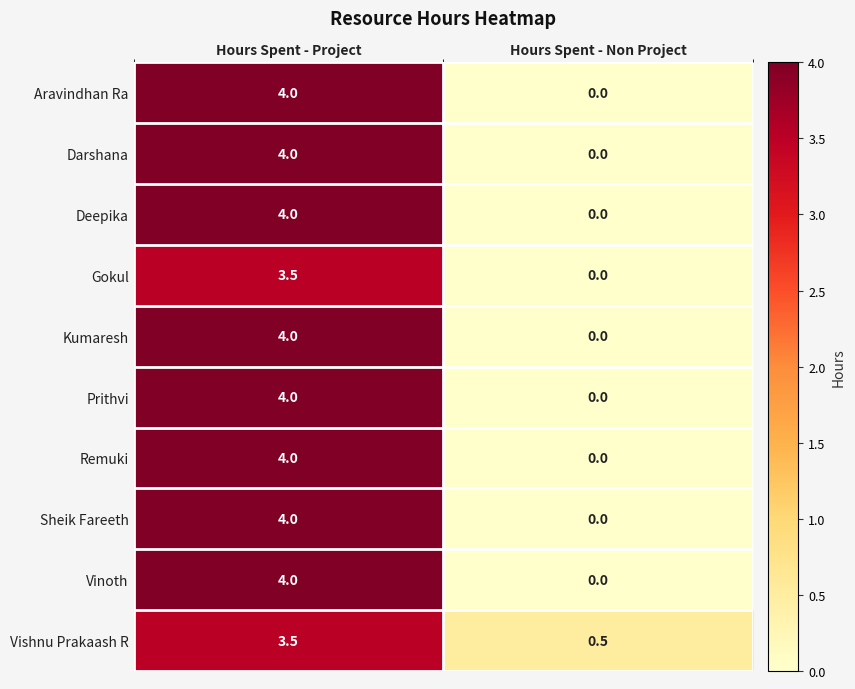

What is the total value across all series at Hours Spent - Non Project?

0.5